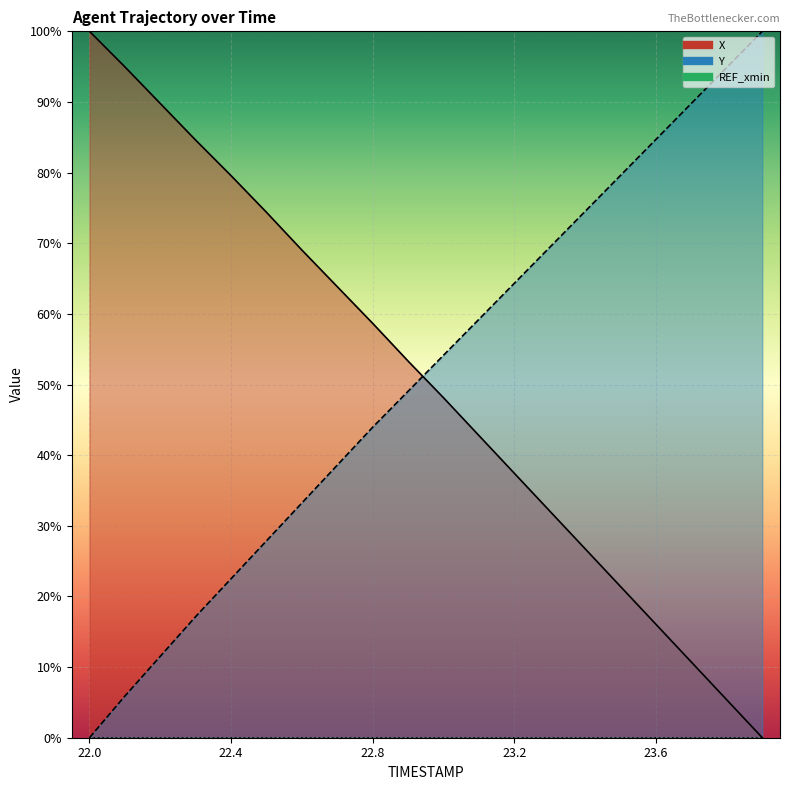

True or false: X has a value of 69.0 at 22.6.

True